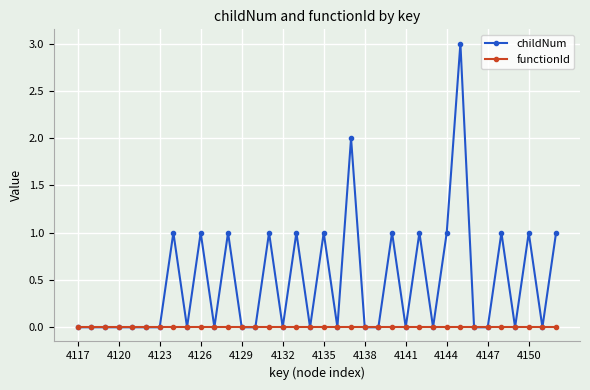

Which series has the widest spread of values?

childNum